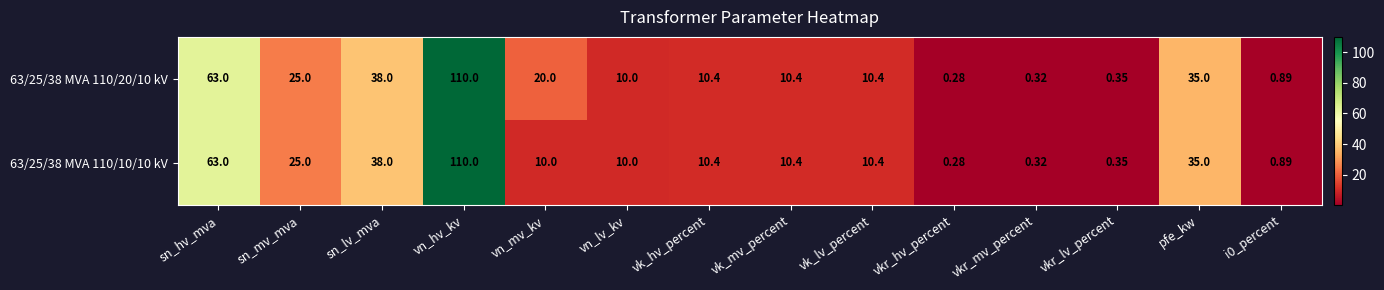

At which label does 63/25/38 MVA 110/10/10 kV first exceed 10?

sn_hv_mva